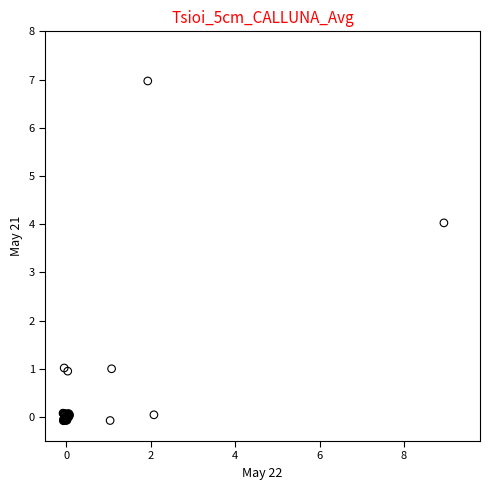

What Y value in the scatter plot is closest to 3?

4.0